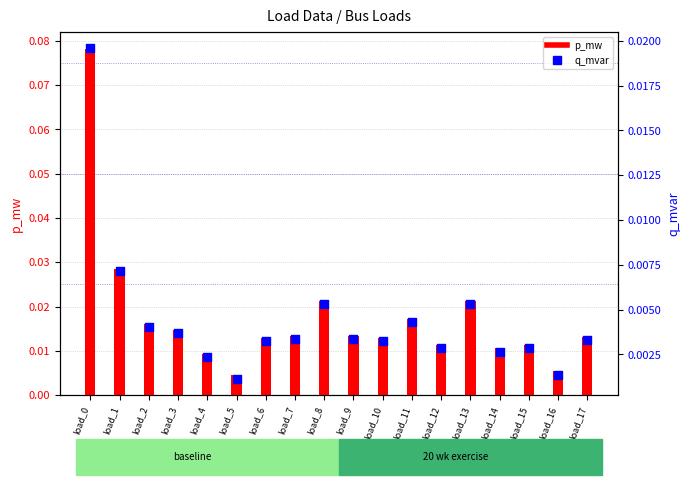

At which category is the sum across all series the highest?

load_0